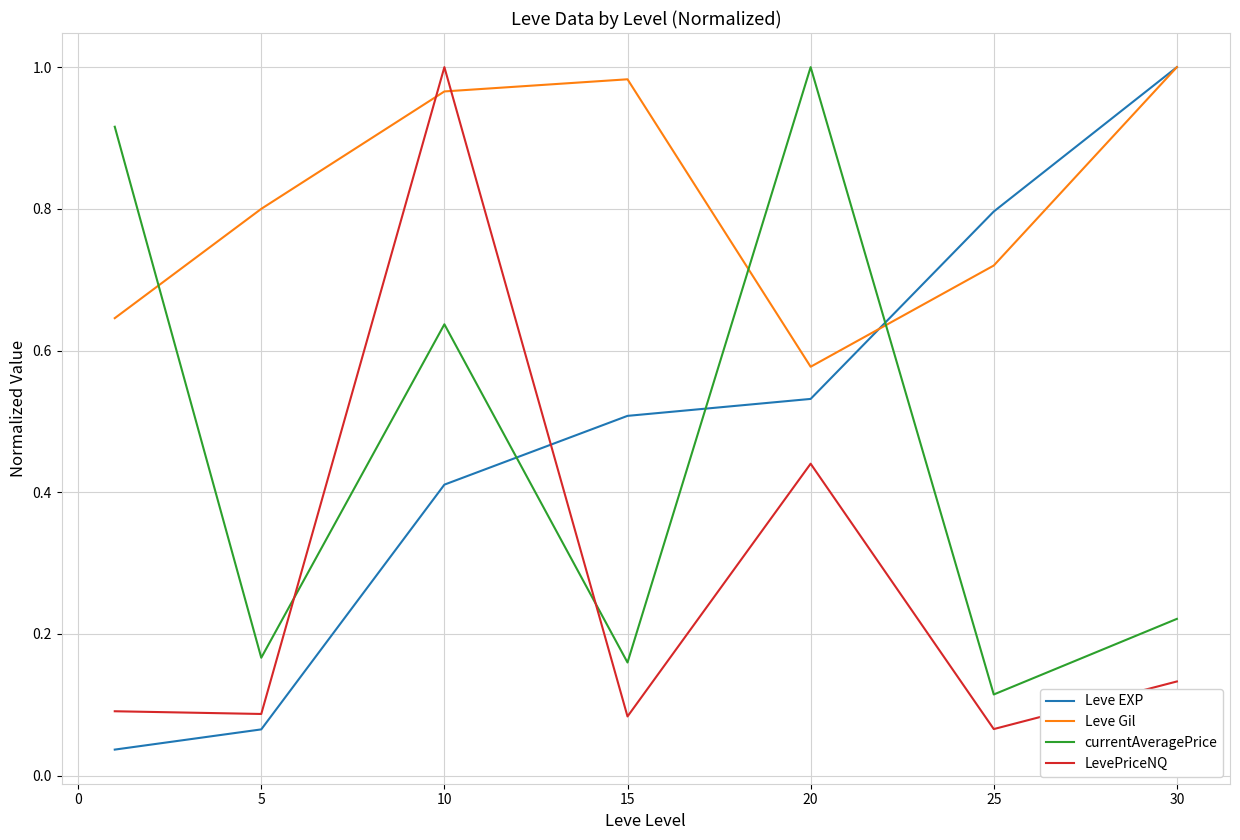

How many times do Leve EXP and LevePriceNQ cross each other?

1